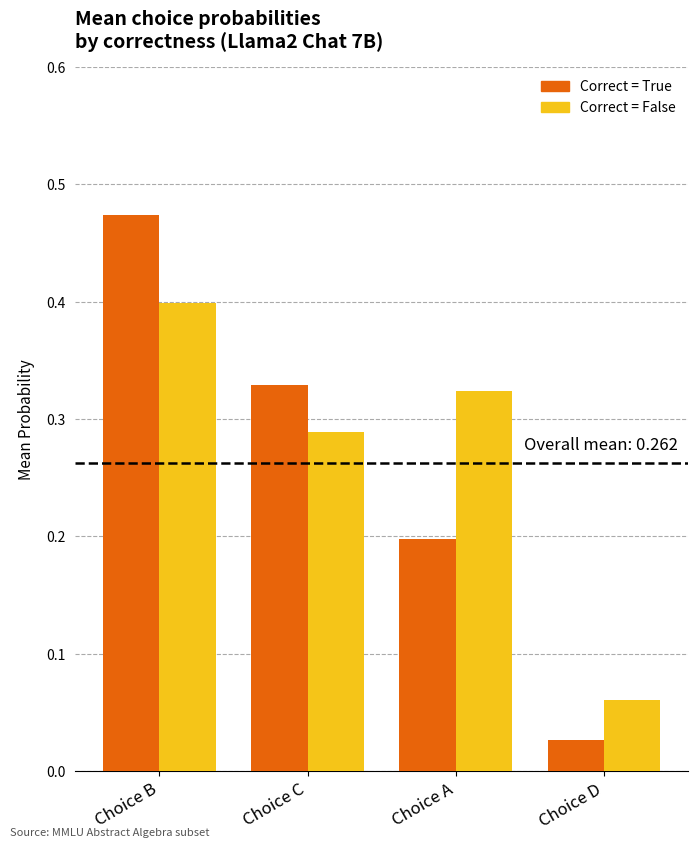

Rank the series by their average value, from lowest to highest.

Correct = True, Correct = False